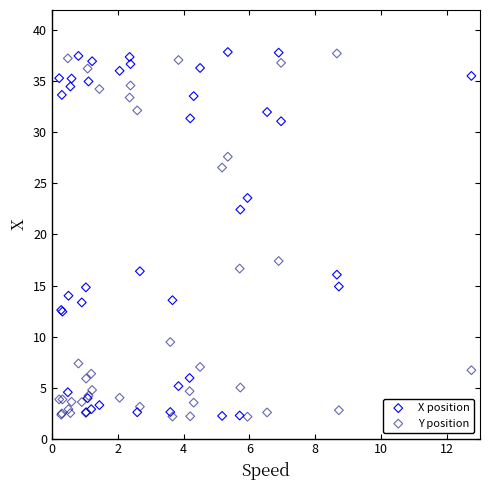

In the Y position series, what Y value is closest to 19?

17.4